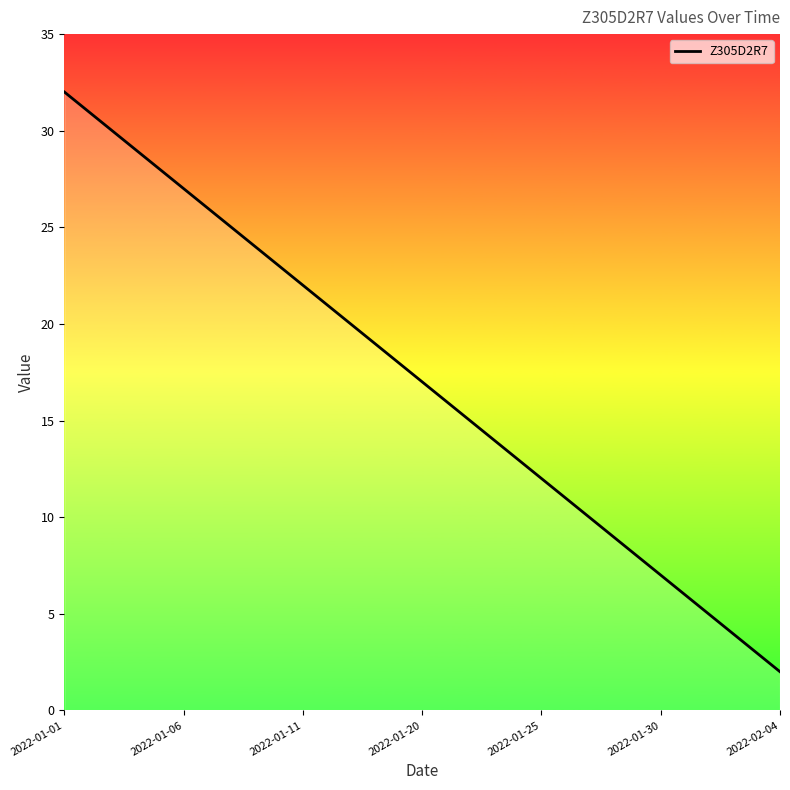

What is the difference between the maximum and minimum values?

30